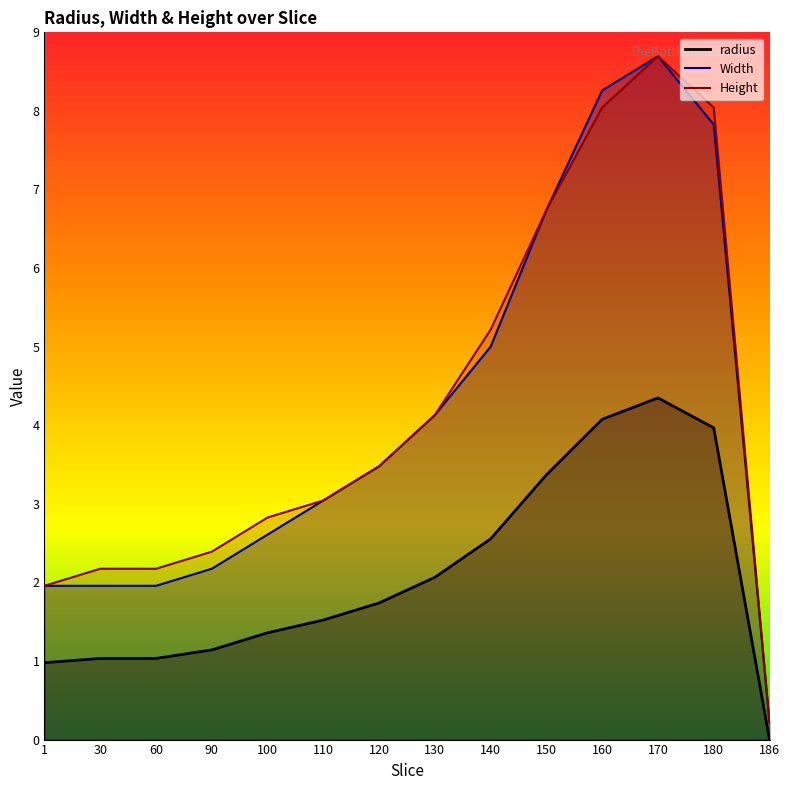

True or false: radius has more than 1 interior local peaks.

False